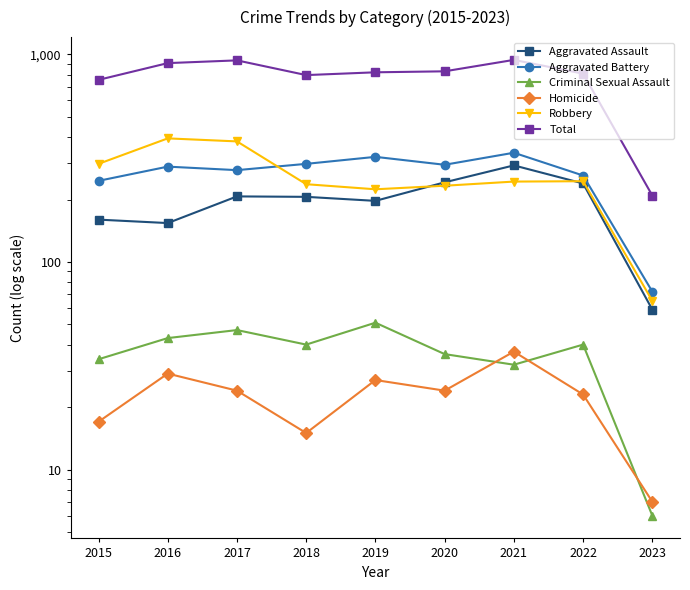

True or false: Homicide has more than 2 interior local peaks.

True